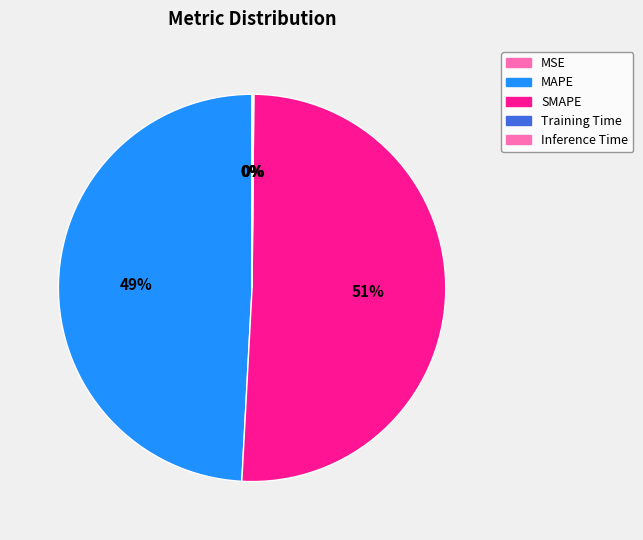

What is the smallest slice in the pie chart?

MSE